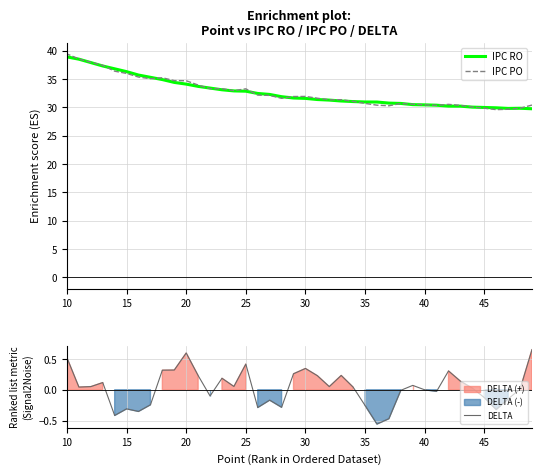

What is the difference between the second highest and second lowest values in the DELTA series?

1.1